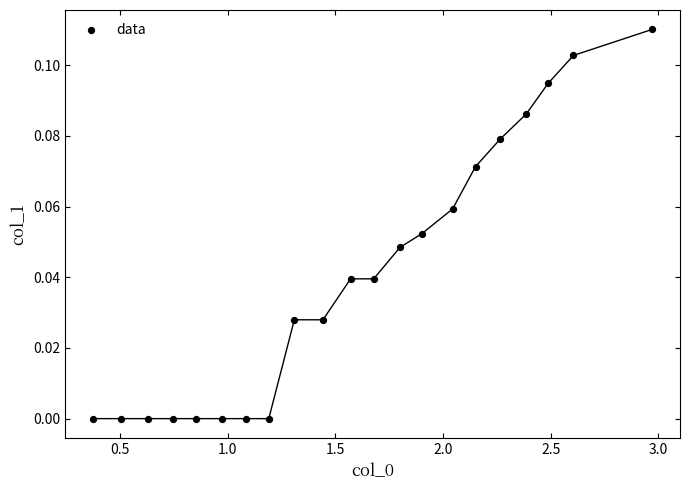

What is the range of X values (max minus min)?

2.6